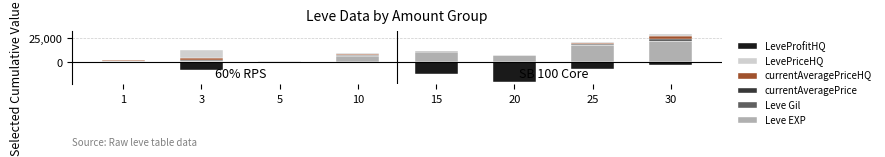

How many values in the Leve EXP series exceed 7710?

3